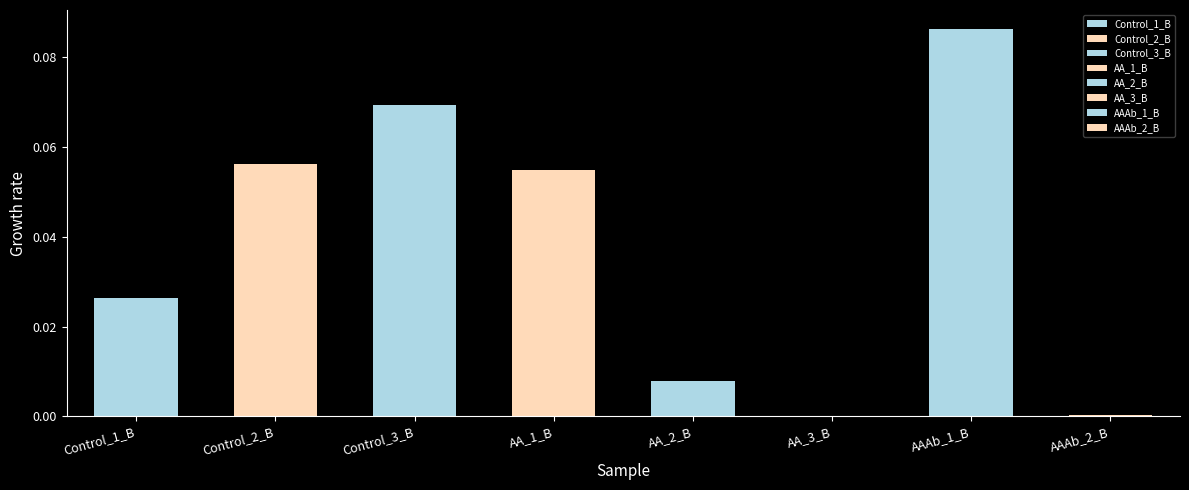

What is the greatest value displayed?

0.1